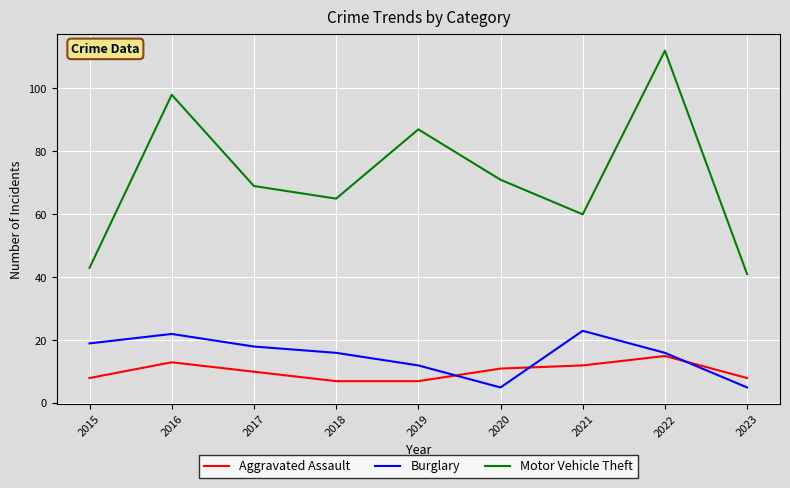

The value of Motor Vehicle Theft at 2021 is 107. True or false?

False